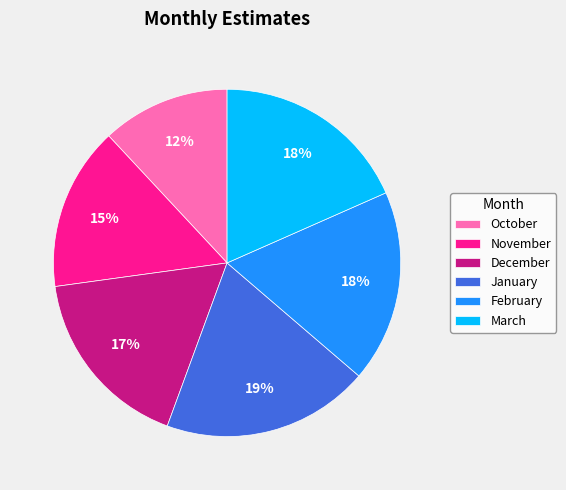

Which has a higher value, November or October?

November